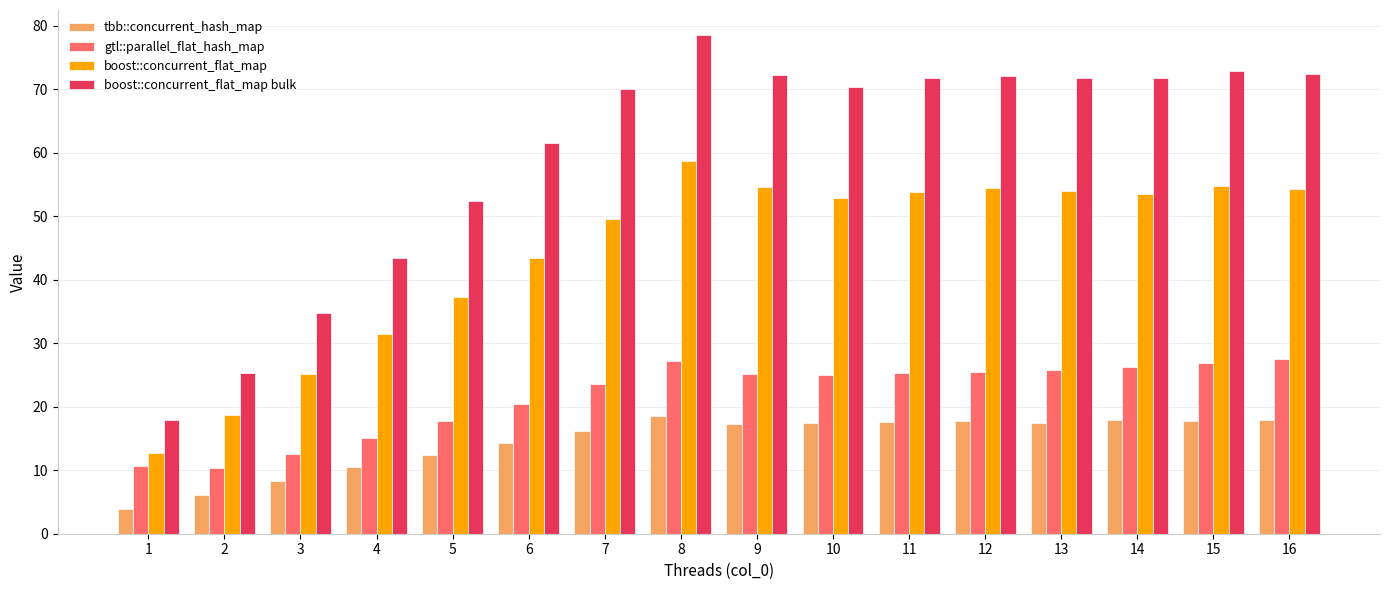

What is the value of the tbb::concurrent_hash_map bar at the 7th from the left?

16.2